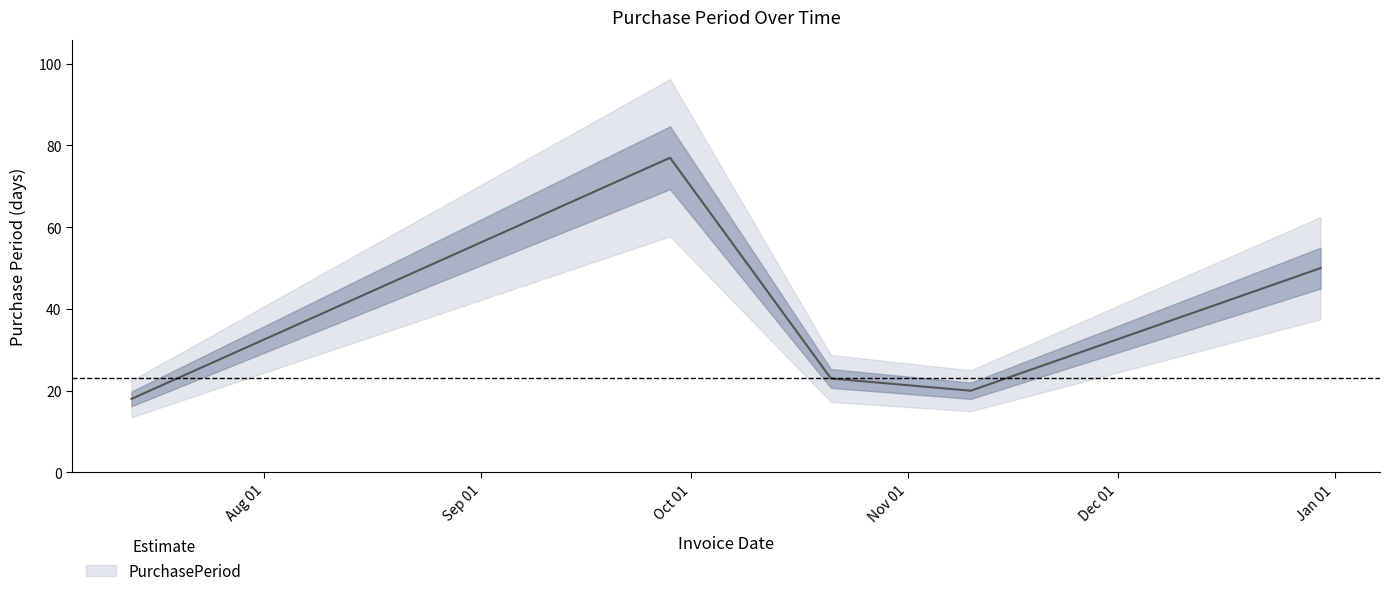

At which category does the chart reach its peak across all series?

2015-09-28